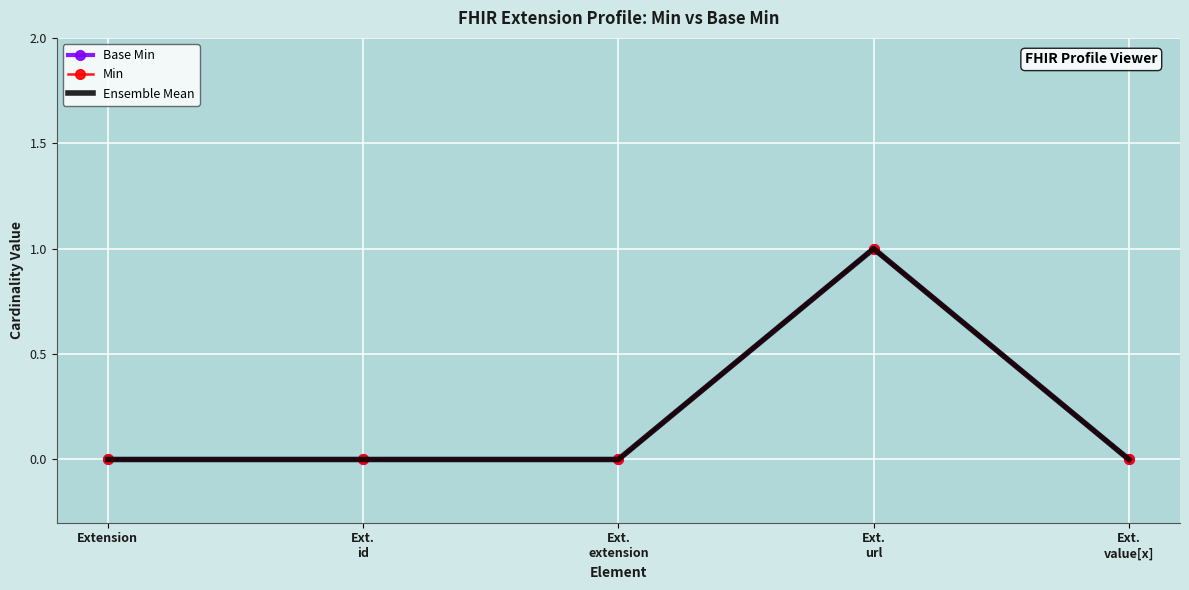

Where is Ensemble Mean nearest to the value 0?

Extension